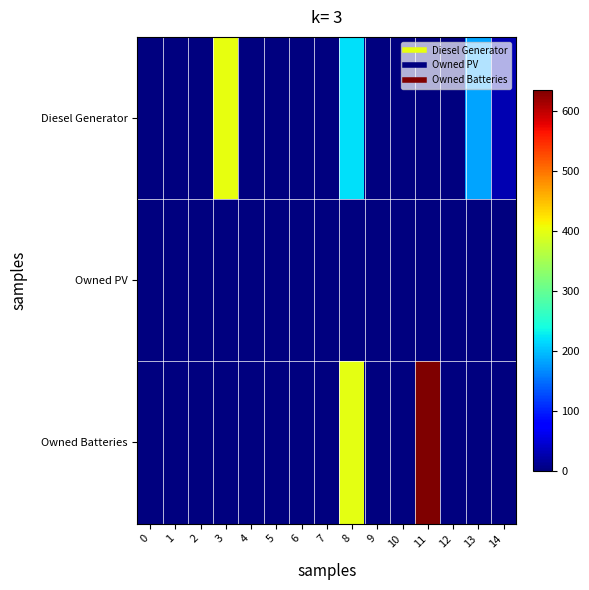

At how many categories does at least one series exceed 218?

3